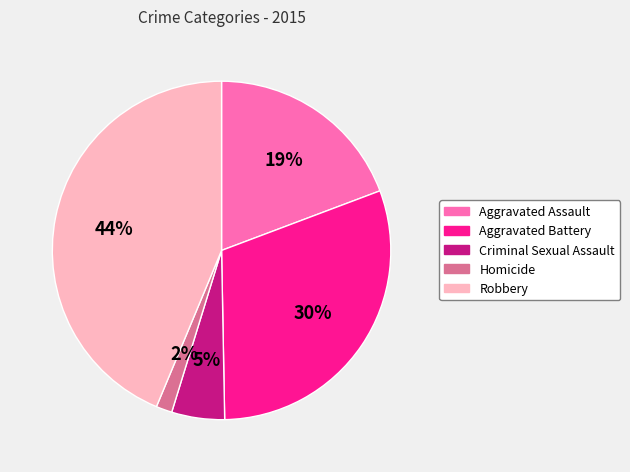

Count the number of slices in the pie.

5